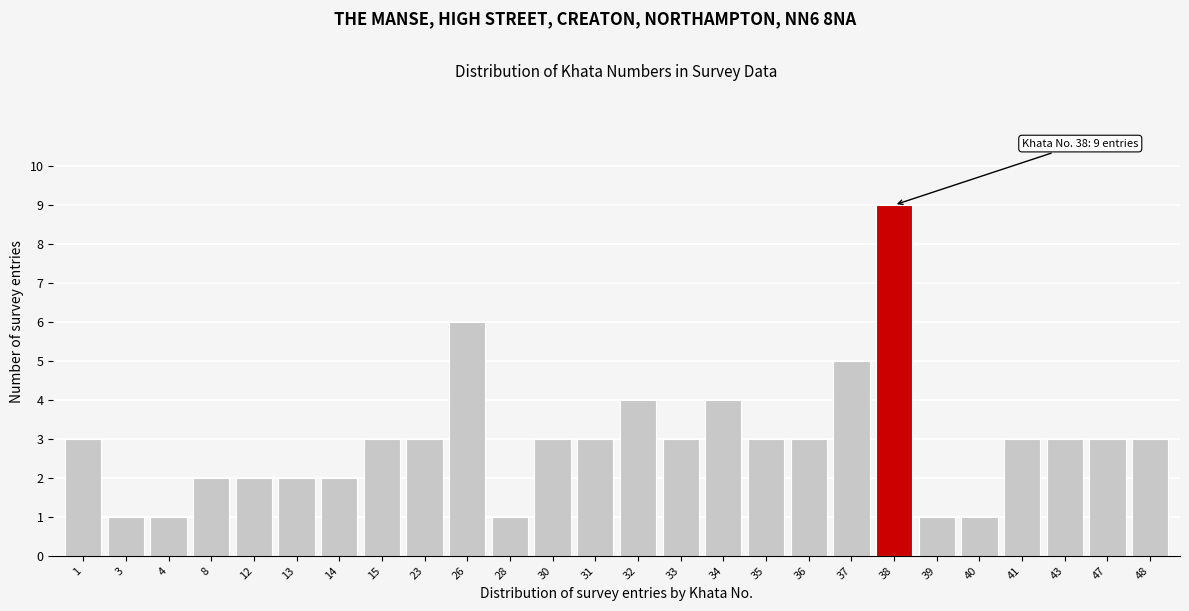

Reading left to right, what are all the values shown in this chart?

1=3	3=1	4=1	8=2	12=2	13=2	14=2	15=3	23=3	26=6	28=1	30=3	31=3	32=4	33=3	34=4	35=3	36=3	37=5	38=9	39=1	40=1	41=3	43=3	47=3	48=3